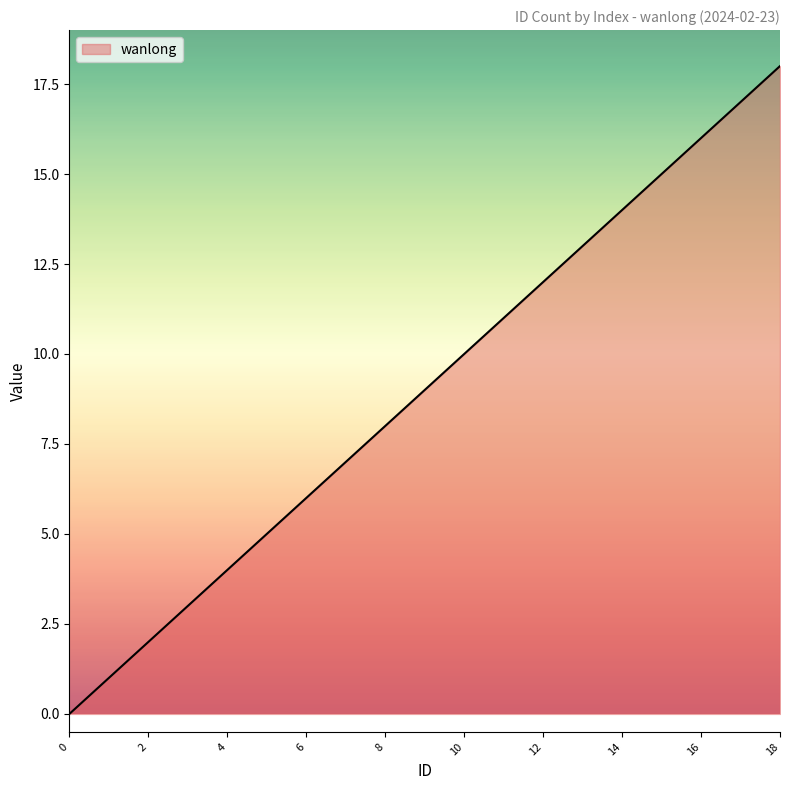

How many lines are shown in the chart?

1